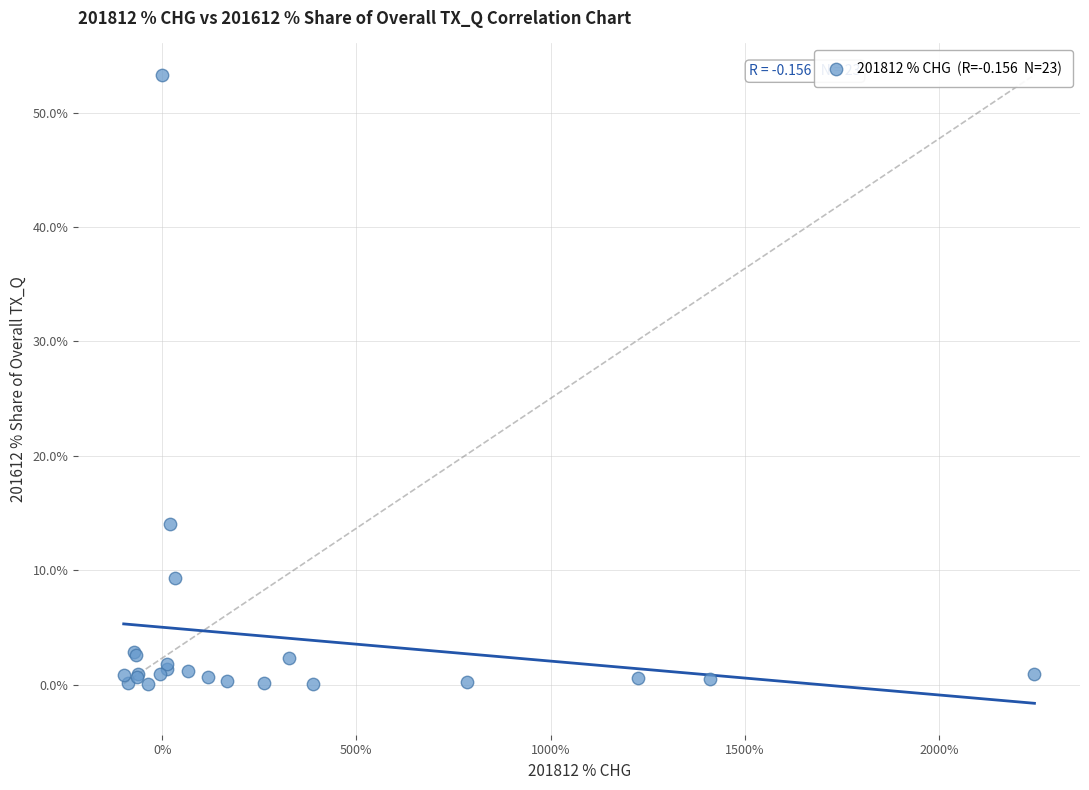

What Y value in the scatter plot is closest to 26?

14.0